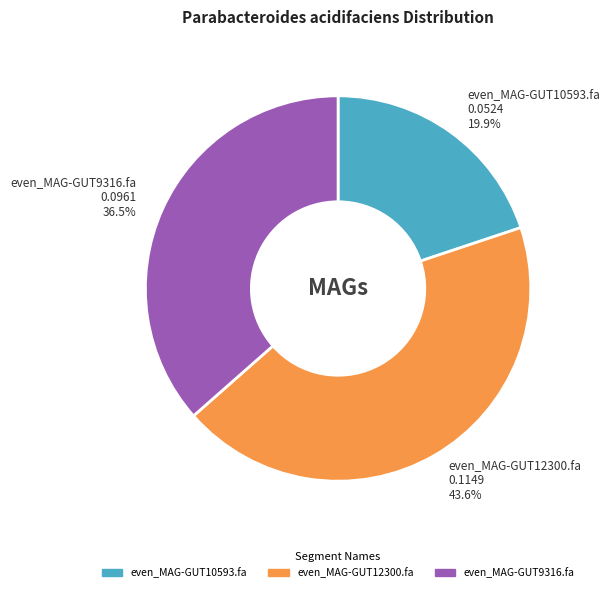

The even_MAG-GUT10593.fa slice represents 28% of the pie. True or false?

False